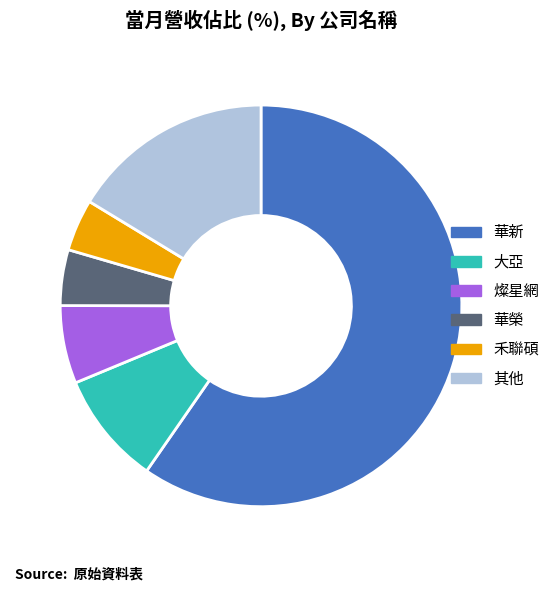

Is it true that 華新 is 69% of the pie?

False